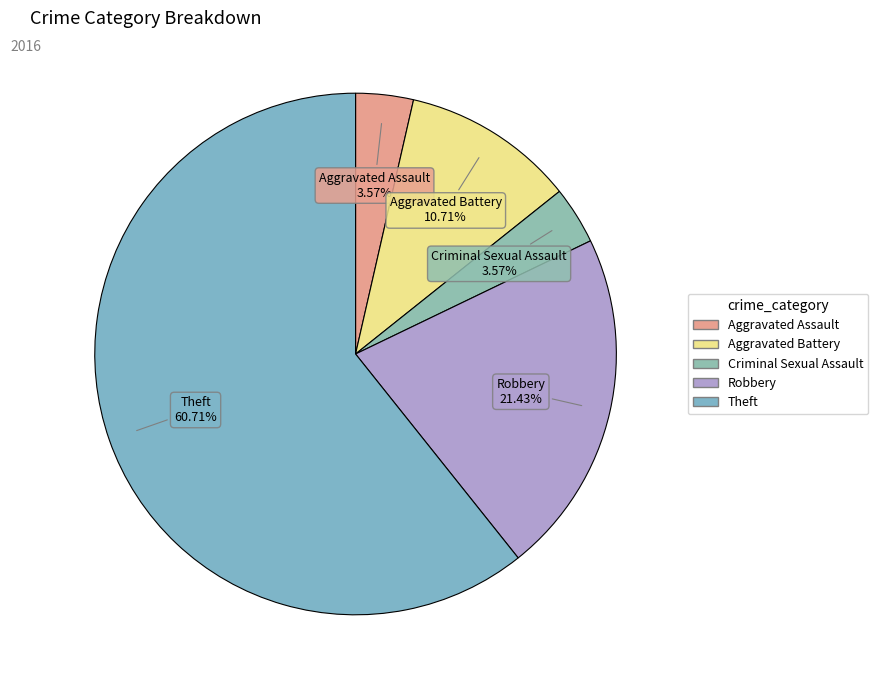

What percentage is the Aggravated Battery slice, to the nearest percent?

11%